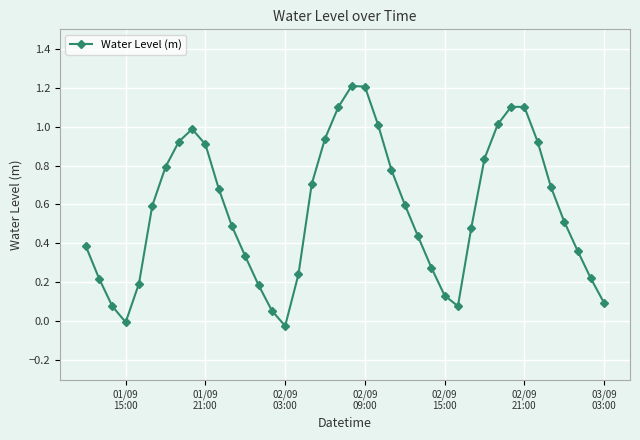

What is the sum of all values?

22.8